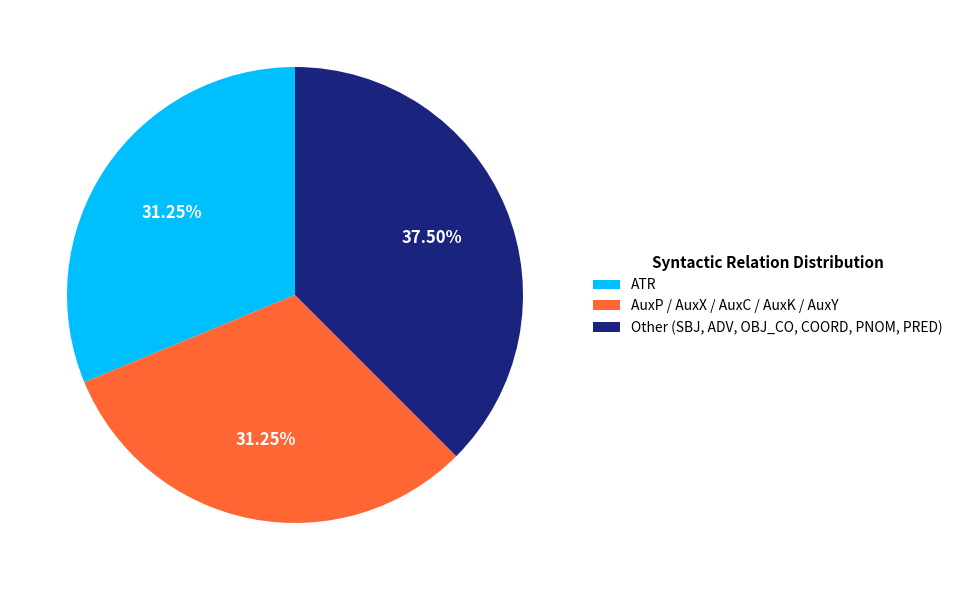

Is there a majority slice in this chart?

No